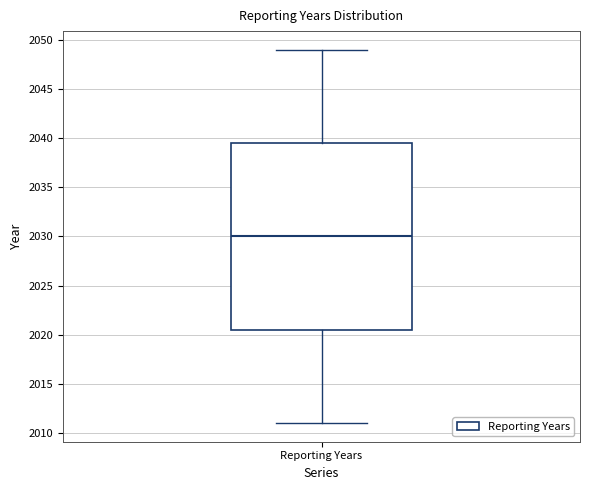

Read this box plot against the y-axis: the position of the median line, the range covered by the box, and the ends of both whiskers. The values are not printed on the chart, so give them approximately, as read against the axis.

median 2030.0, box 2020.5 to 2039.5, whiskers 2011.0 to 2049.0